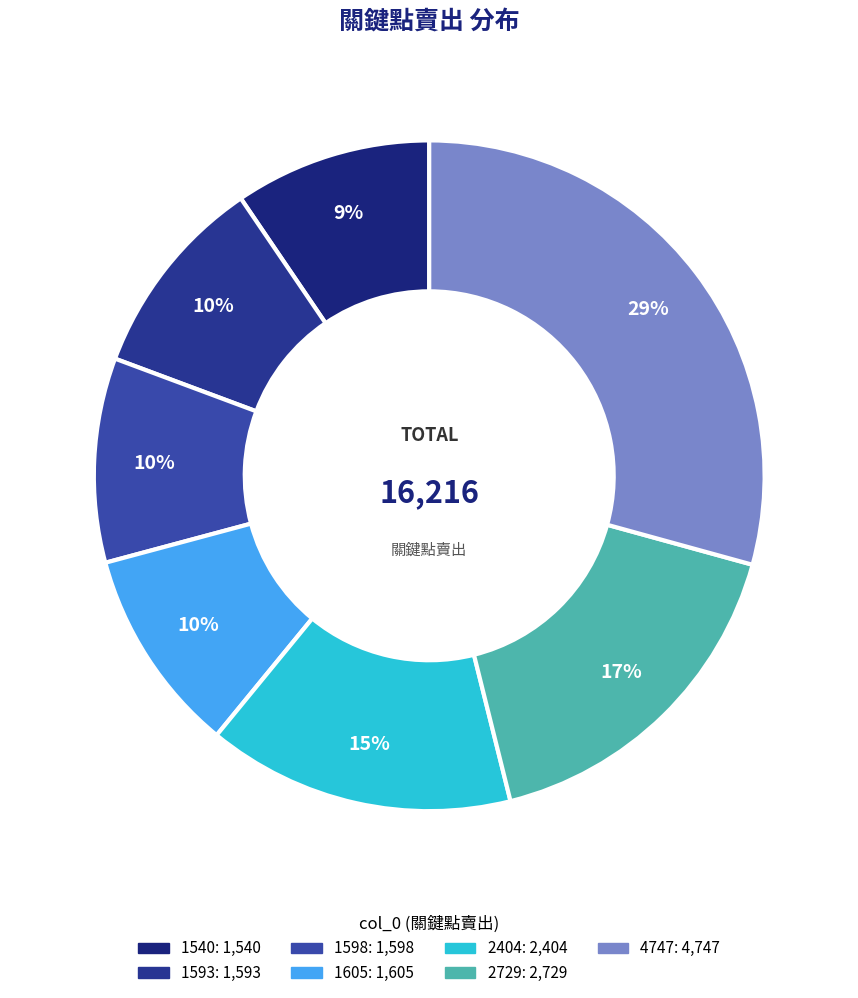

Which slice is the largest?

4747